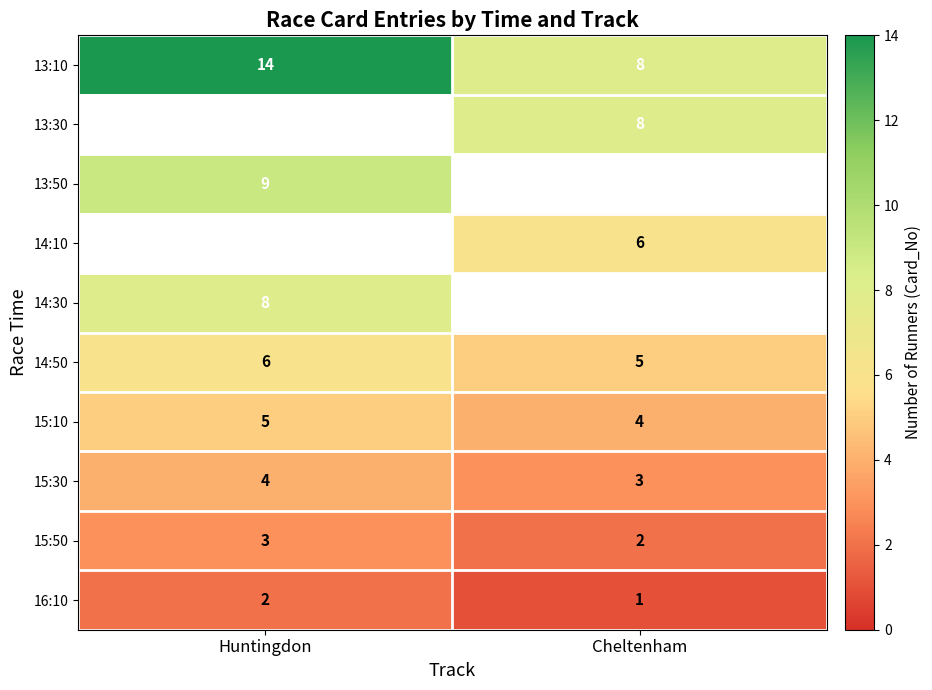

What is the smallest value displayed?

1.0